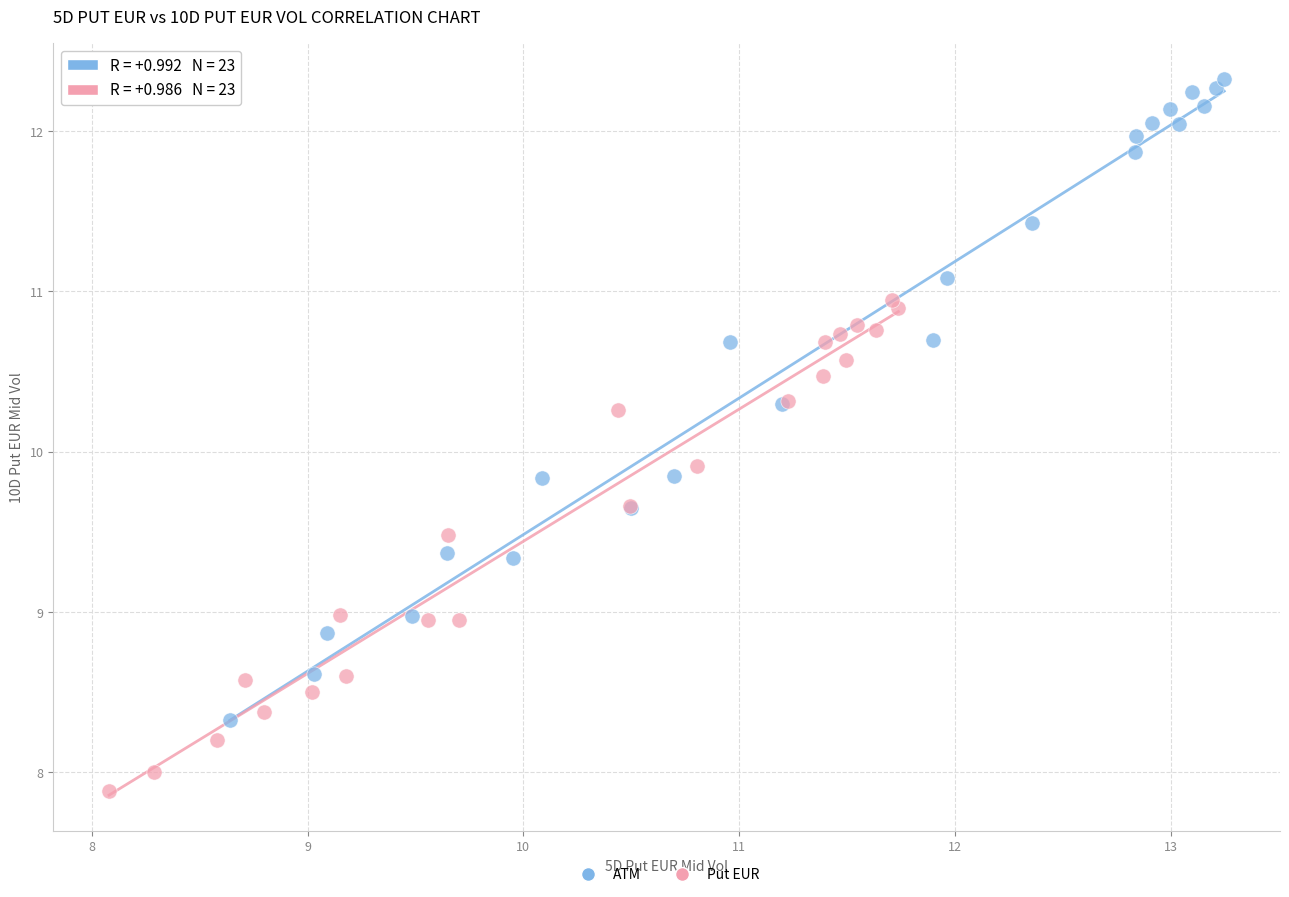

Which series has the largest Y range (max minus min)?

ATM